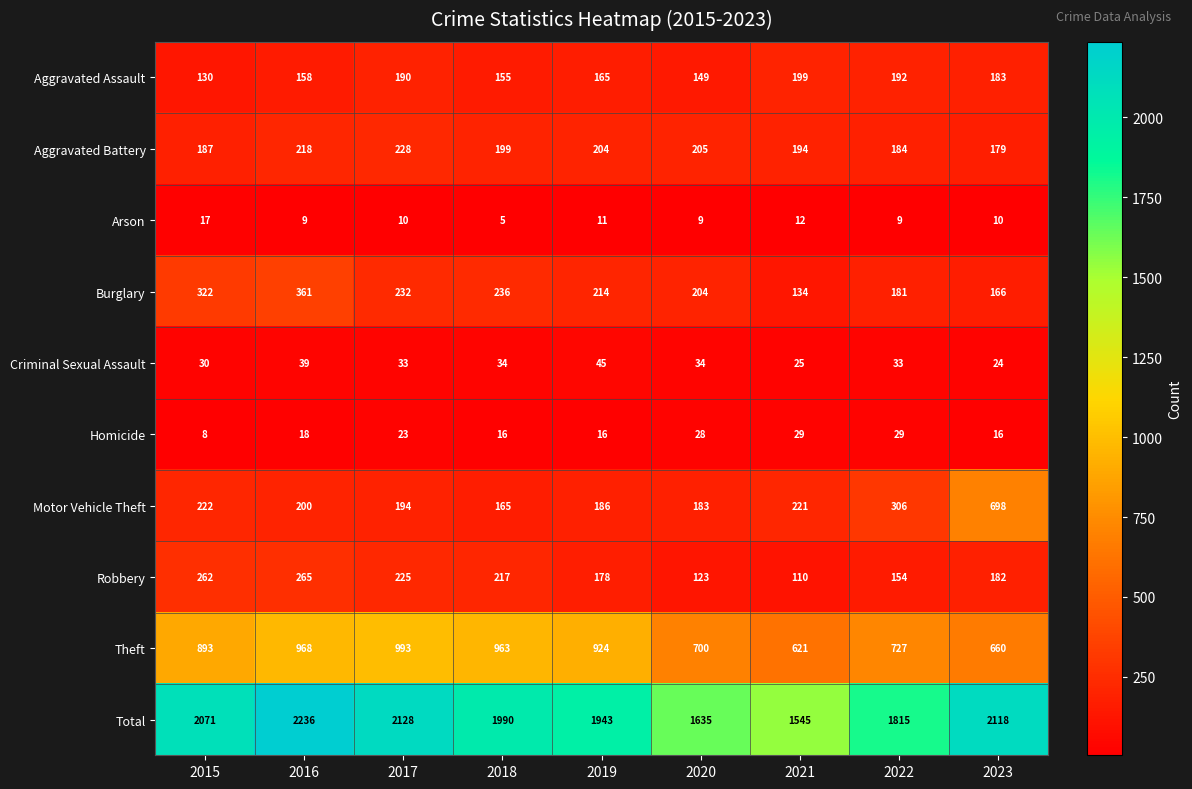

What is the total value across all series at 2022?

3630